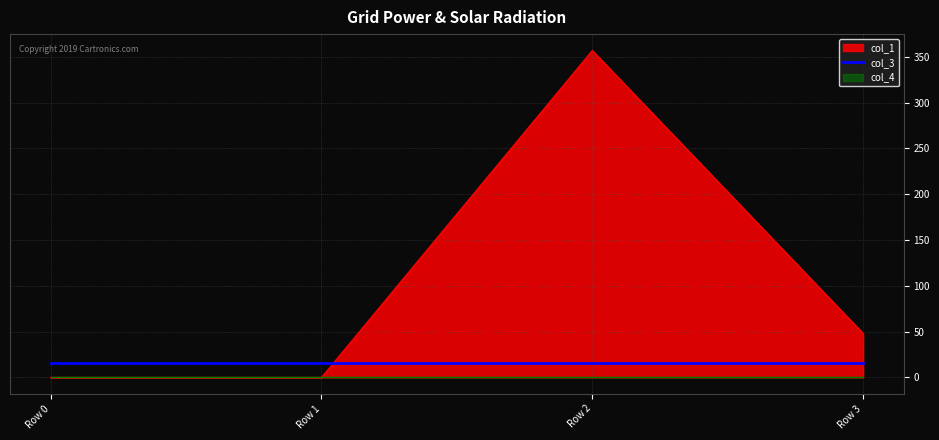

After their last crossing, which series has the higher values: col_1 or col_3?

col_1